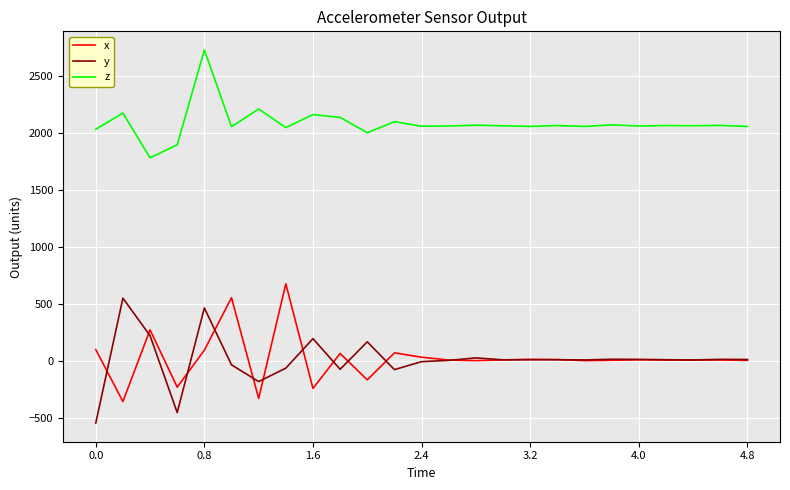

True or false: z and x intersect in this chart.

False